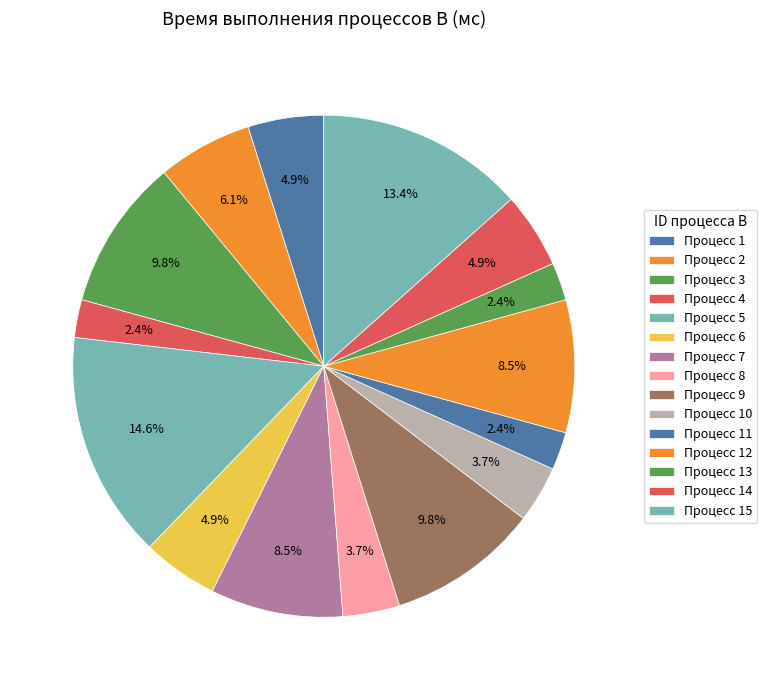

Rank the categories by value from lowest to highest.

4, 11, 13, 8, 10, 1, 6, 14, 2, 7, 12, 3, 9, 15, 5